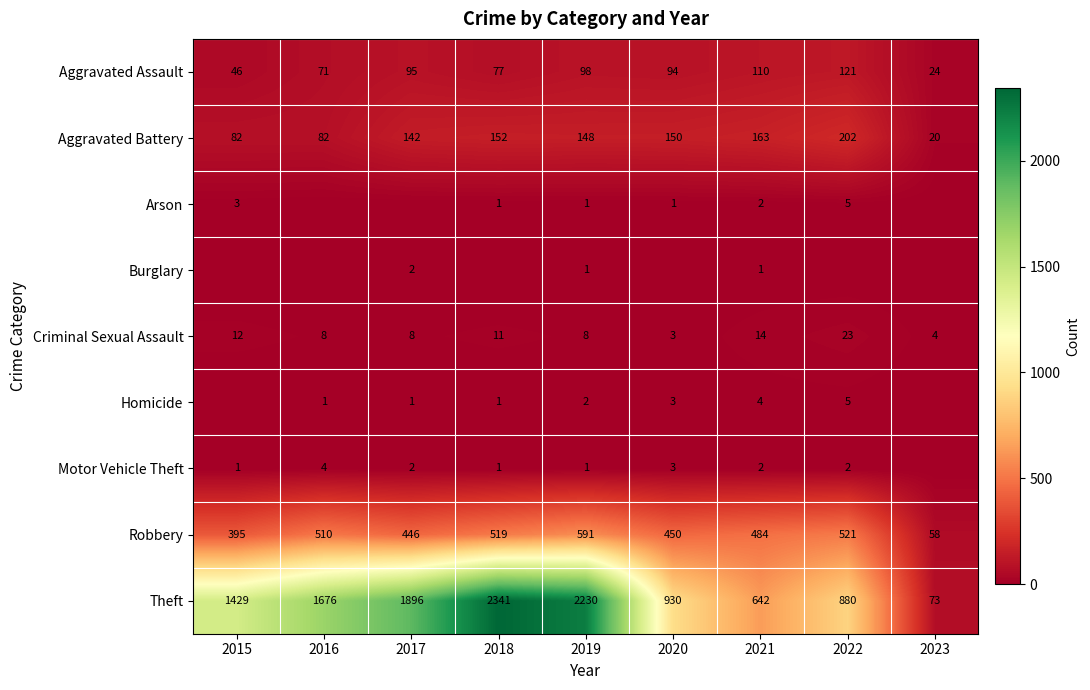

How many series are shown in this chart?

9